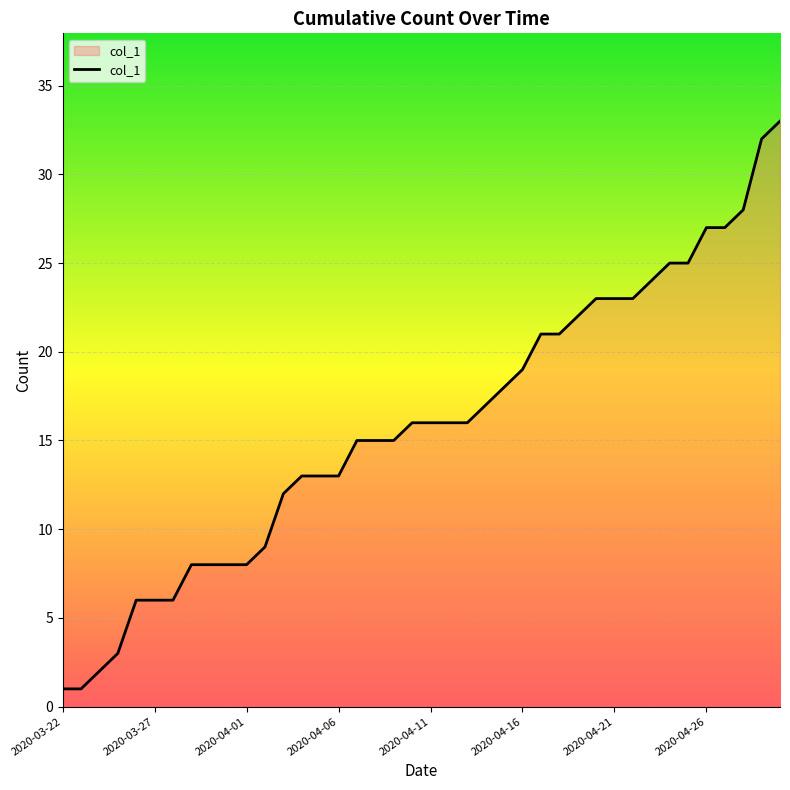

What is the greatest value displayed?

33